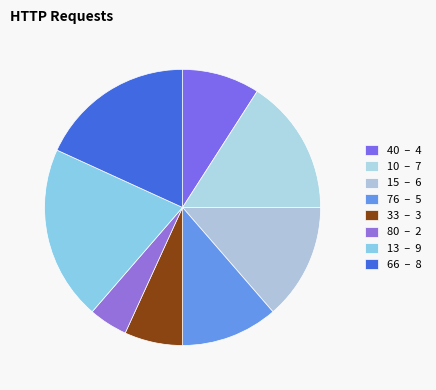

The 33 slice represents 7% of the pie. True or false?

True